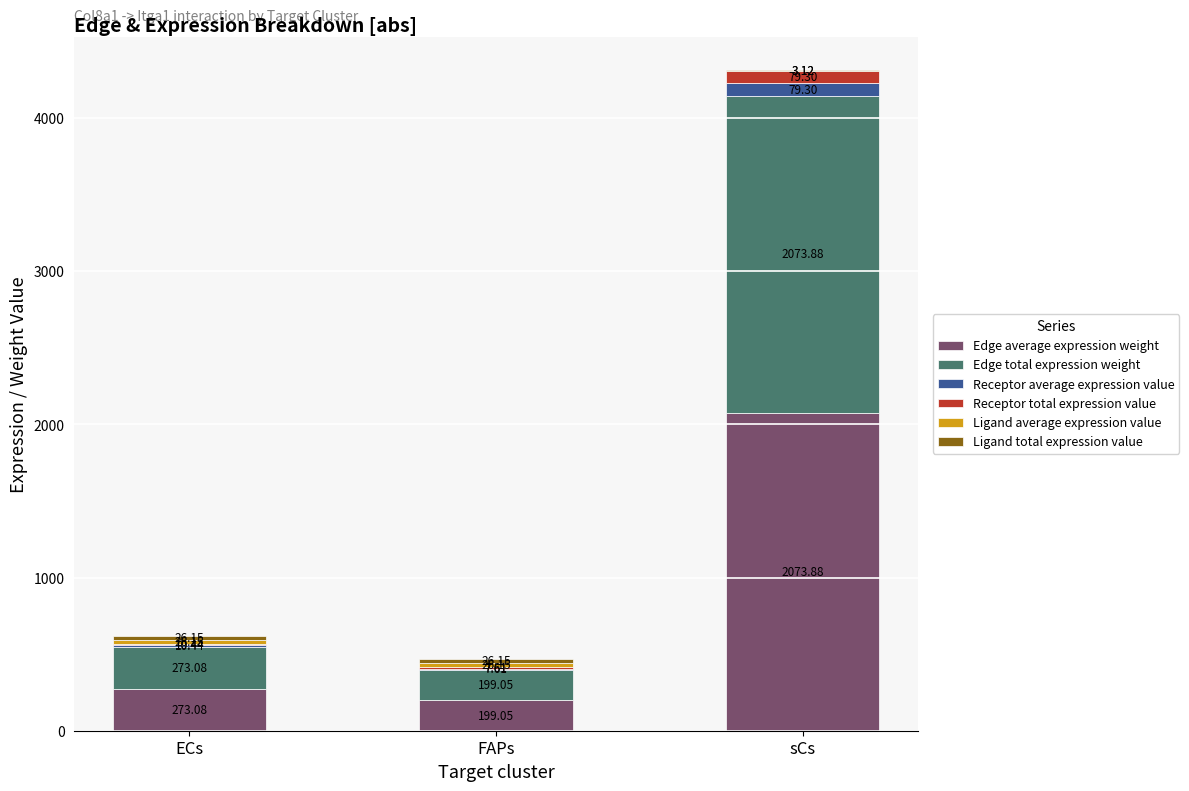

At which category is the sum across all series the highest?

sCs